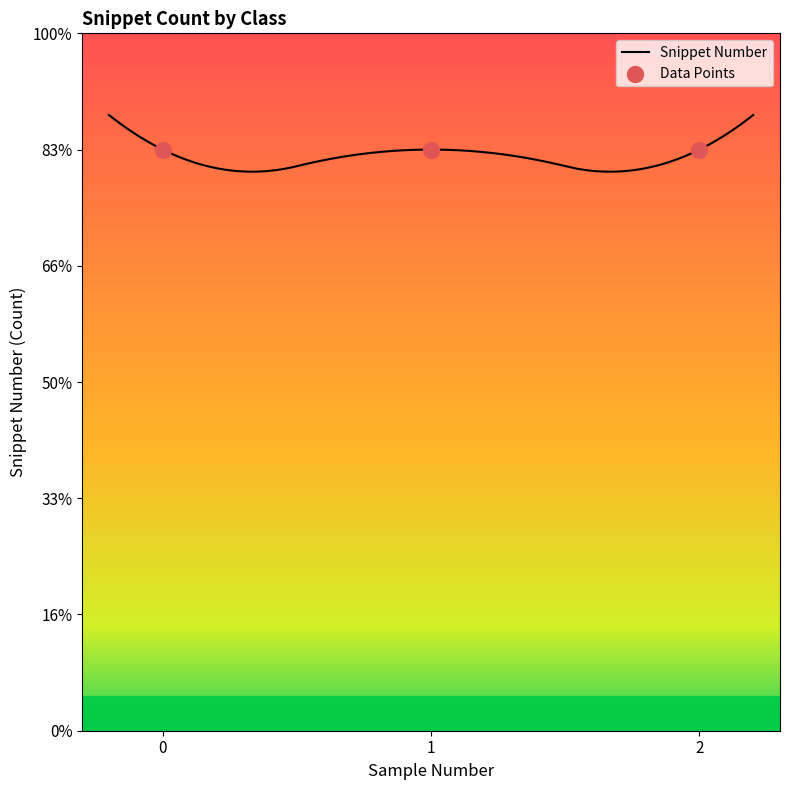

At how many categories does at least one series exceed 3?

3